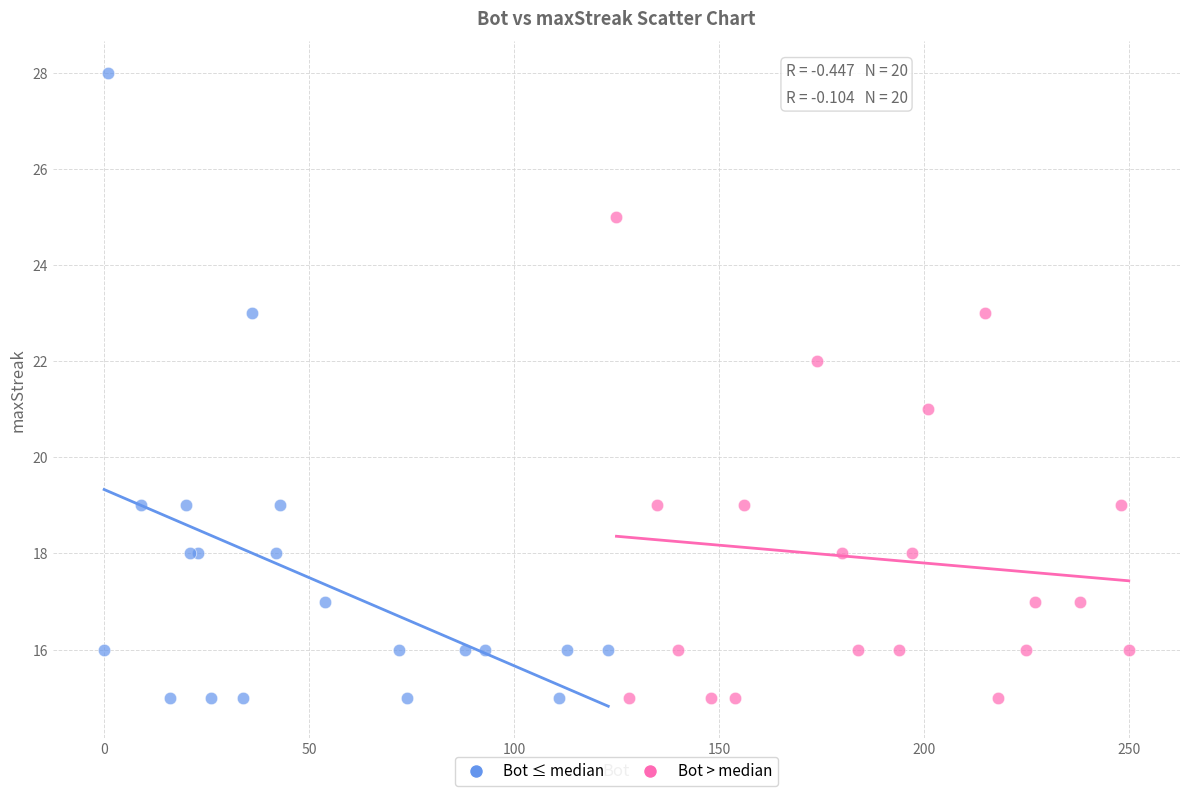

Which series reaches the maximum Y coordinate?

Bot ≤ median